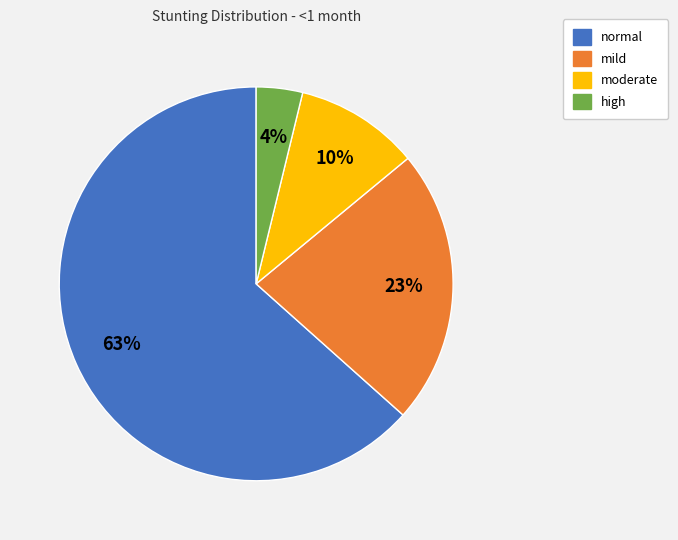

Is the sum of normal and mild greater than half?

Yes